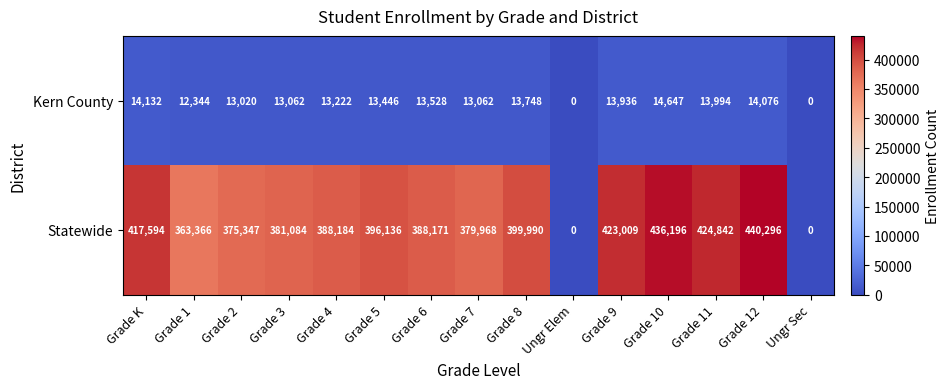

List the series in order of their overall mean, lowest first.

Kern County, Statewide